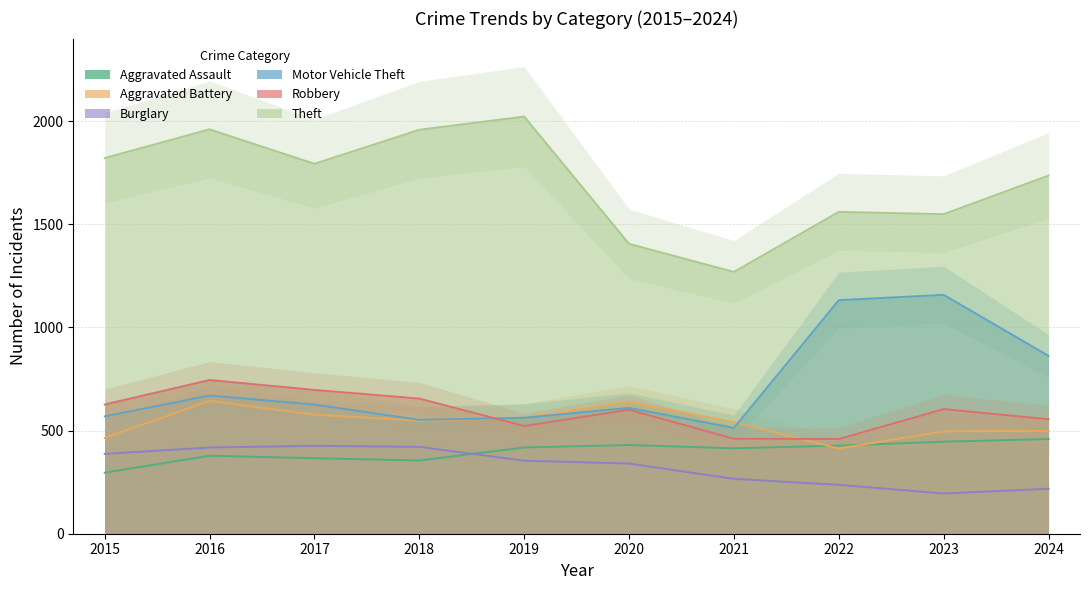

Which series has the widest spread of values?

Theft